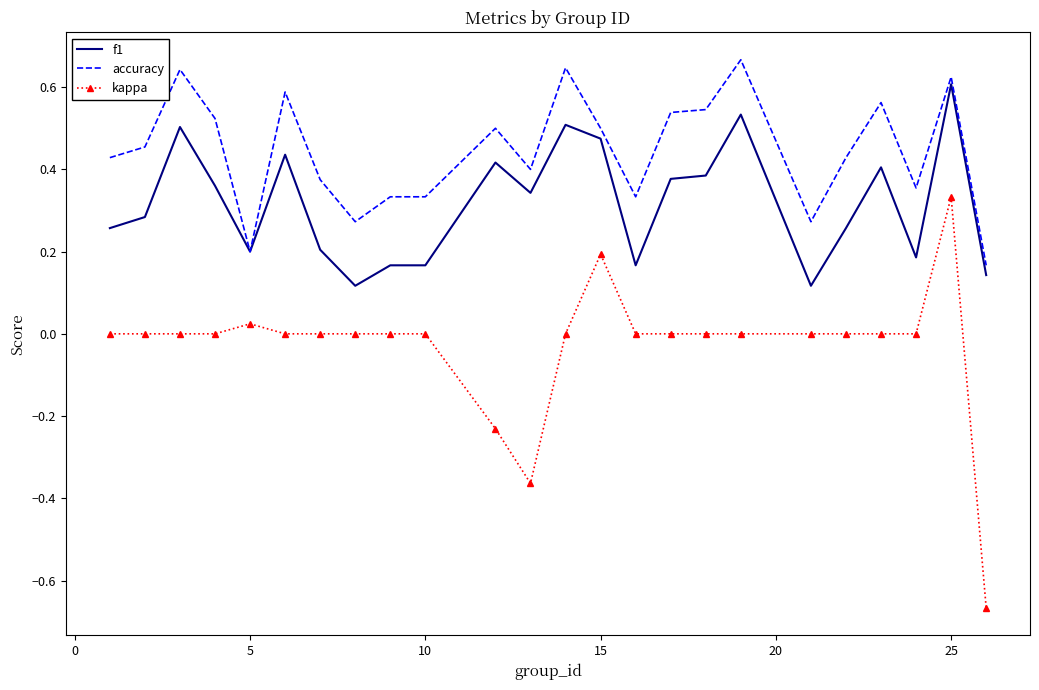

True or false: accuracy and kappa cross at least once.

False